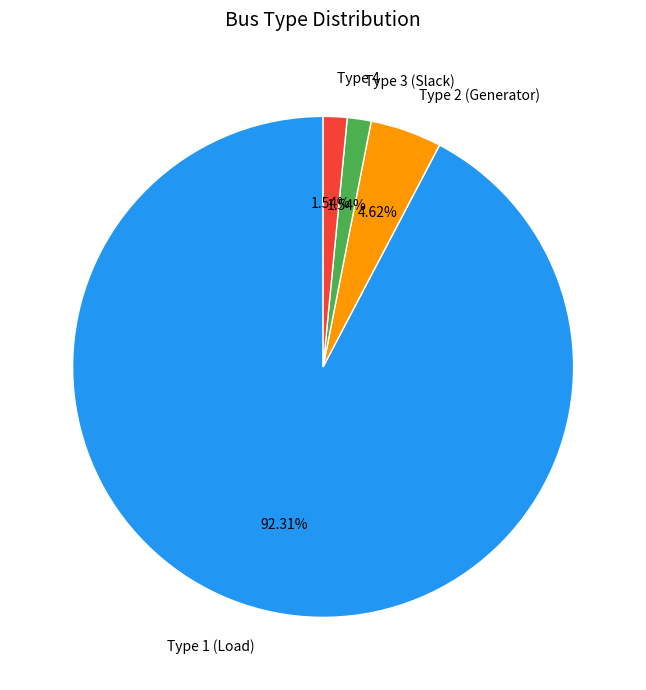

Which has a higher value, Type 3 (Slack) or Type 1 (Load)?

Type 1 (Load)